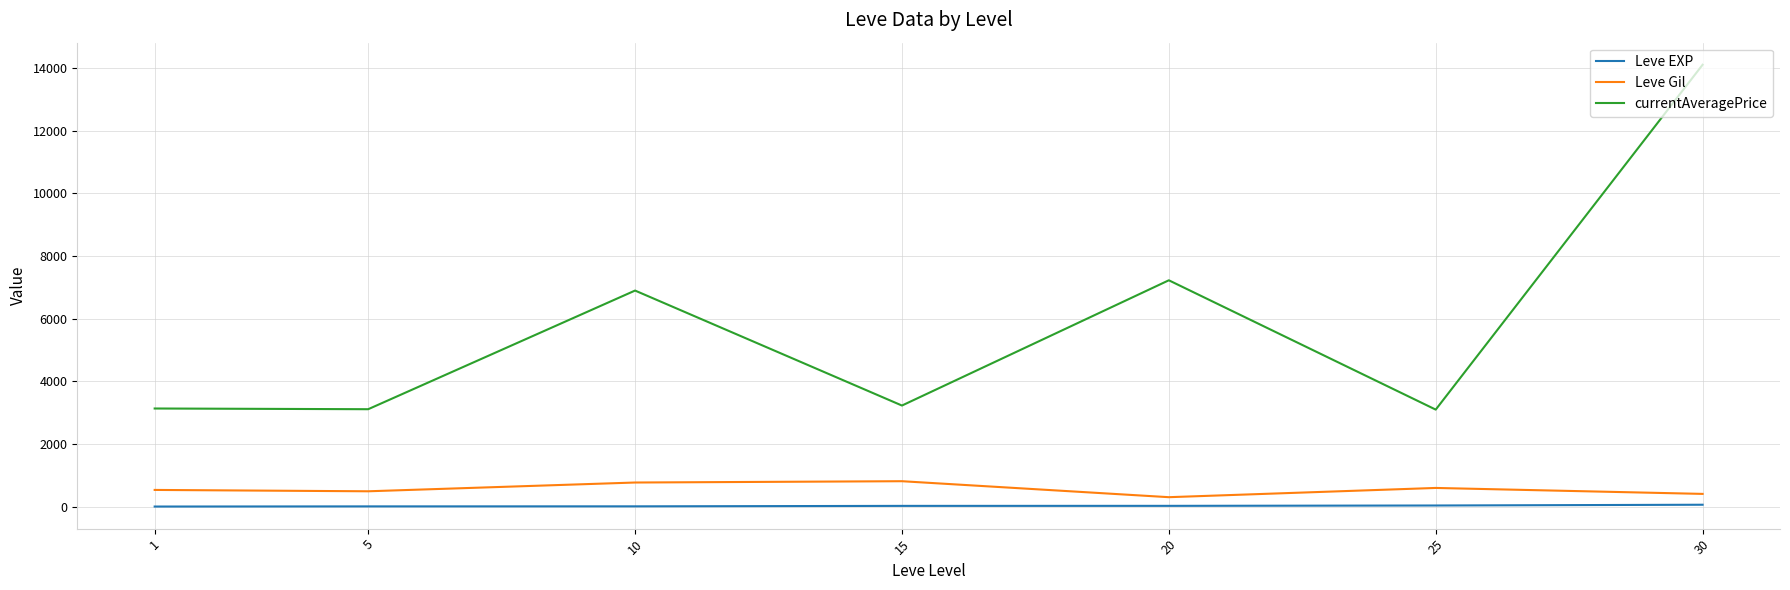

True or false: currentAveragePrice has more than 0 points higher than both neighbors.

True